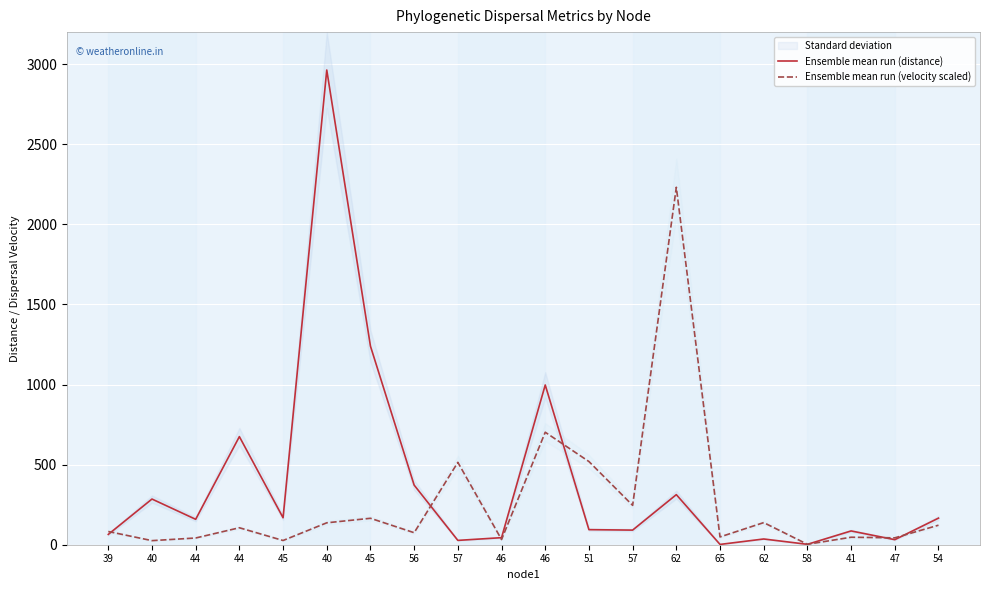

What is the maximum value shown in the chart?

2963.3